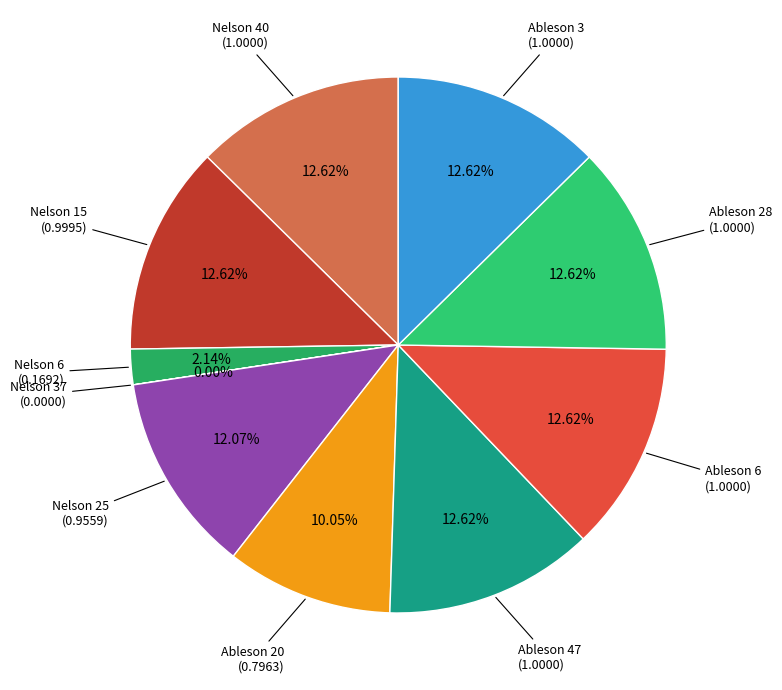

To the nearest percent, what is the combined percentage of Ableson 3 and Ableson 47?

25%